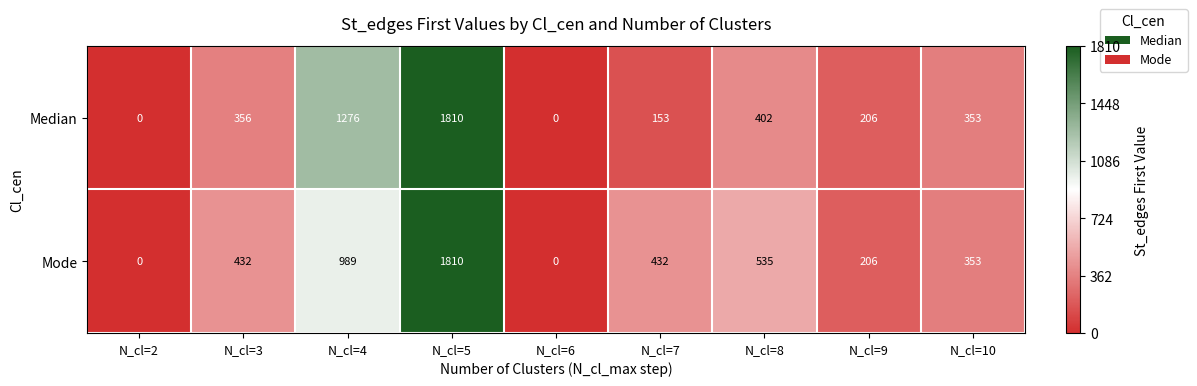

Which category has the highest value in the Mode series?

N_cl=5